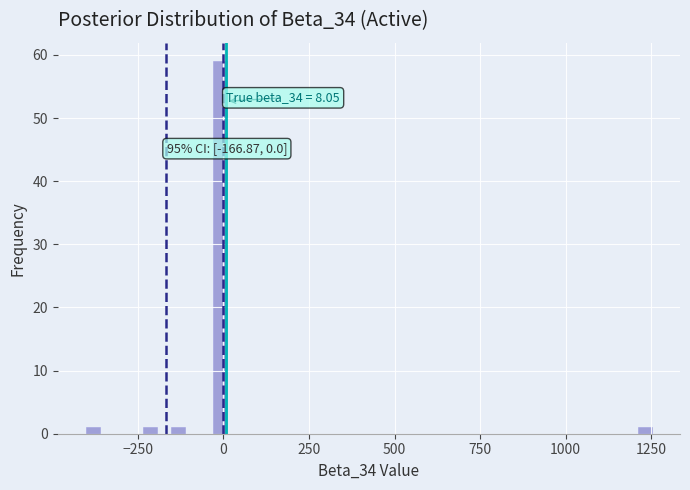

Around what value on the x-axis is the tallest bar? Give the approximate position of its centre, as read against the axis.

0